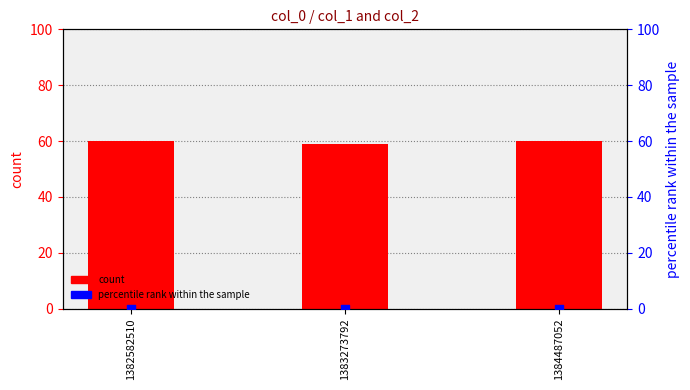

At which category is the sum across all series the highest?

1382582510